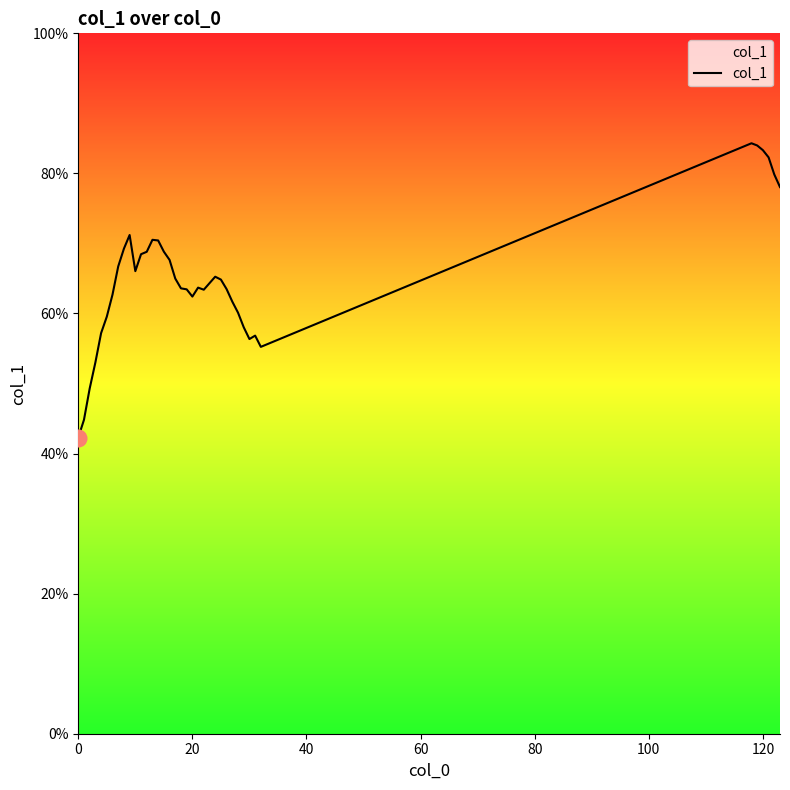

What is the greatest value displayed?

84.3